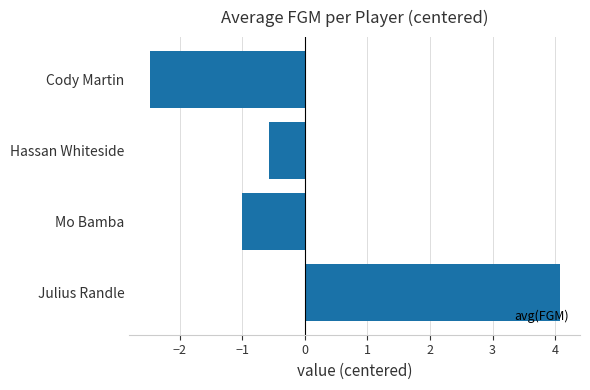

What is the sum of the values at Mo Bamba and Cody Martin?

-3.5